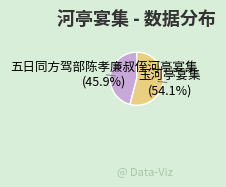

Combined, do 玉河亭宴集 and 五日同方驾部陈孝廉叔侄河亭宴集 account for over 50%?

Yes